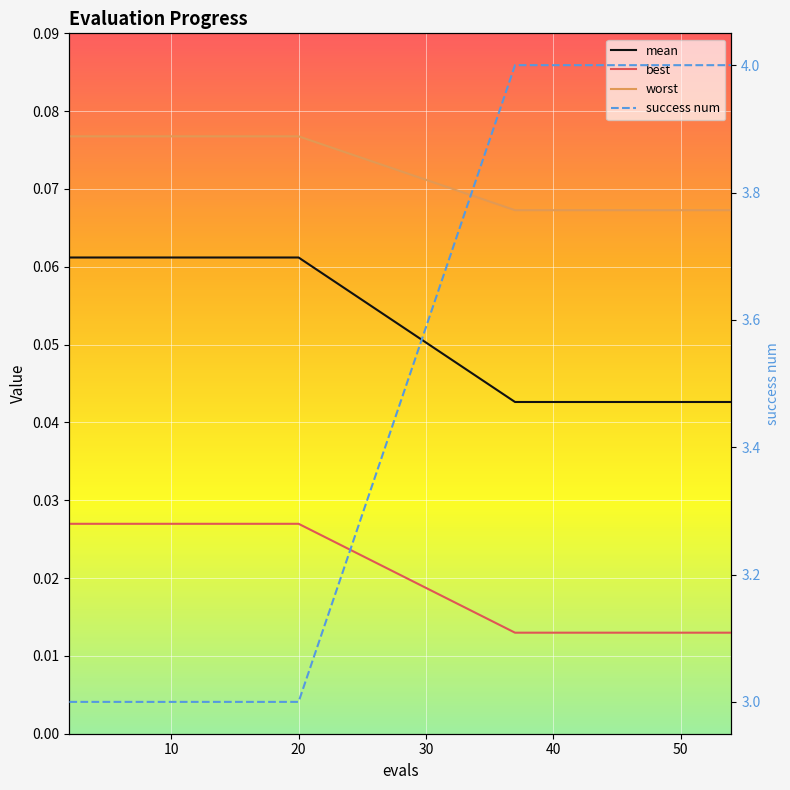

What is the difference between the second highest and minimum values in the success num series?

1.0